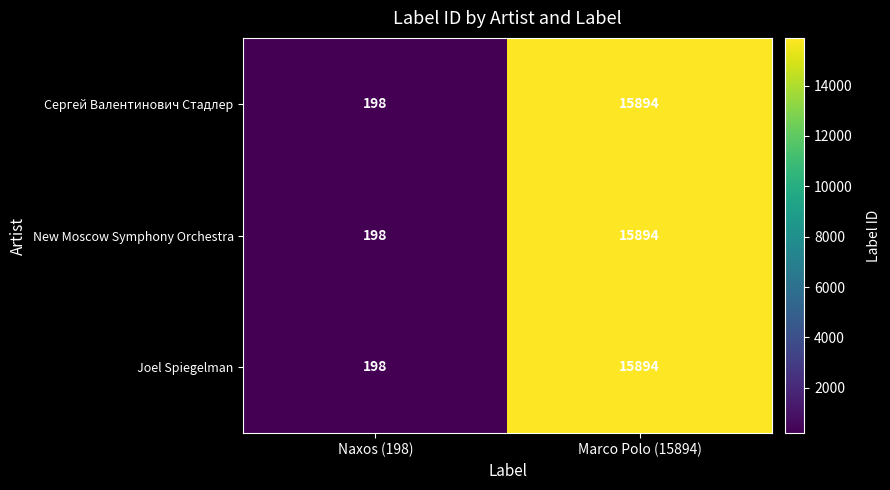

What is the sum of the Joel Spiegelman values at Naxos (198) and Marco Polo (15894)?

16092